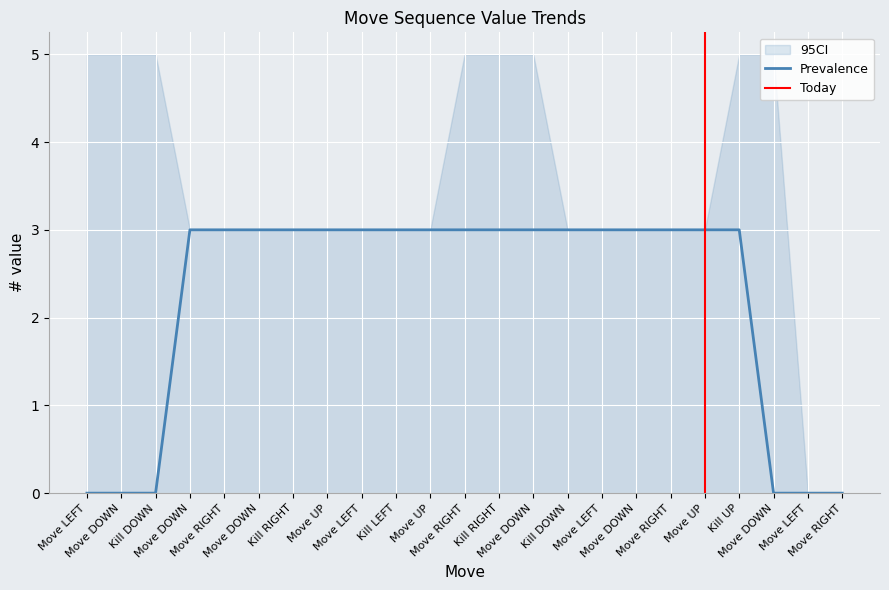

What is the spread (max minus min) of values at Move RIGHT?

3